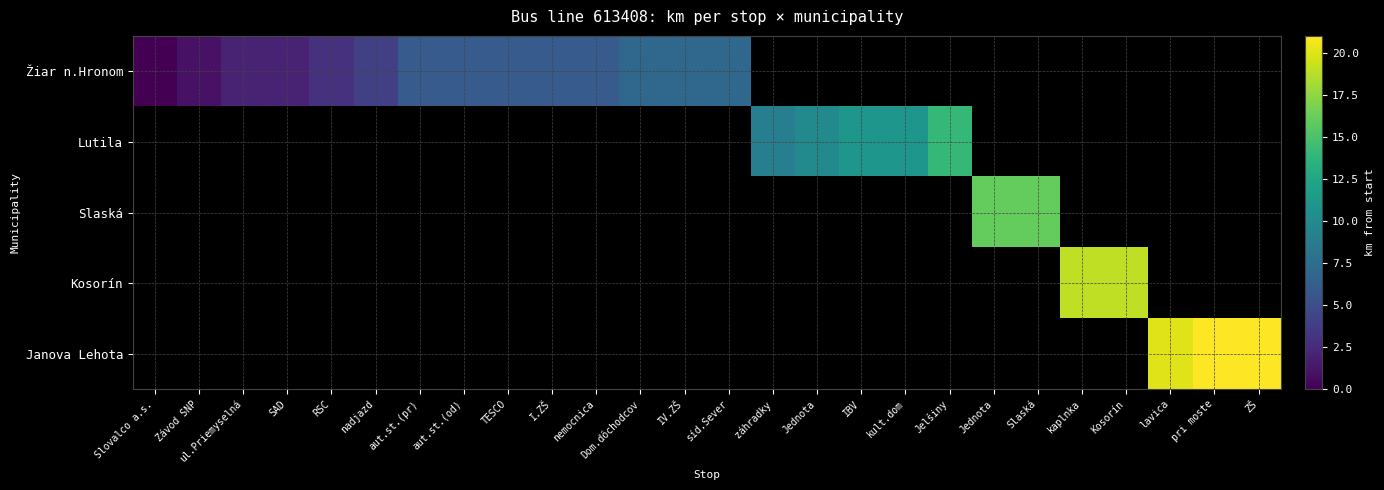

The Kosorín series shows 19.0 at kaplnka. True or false?

True